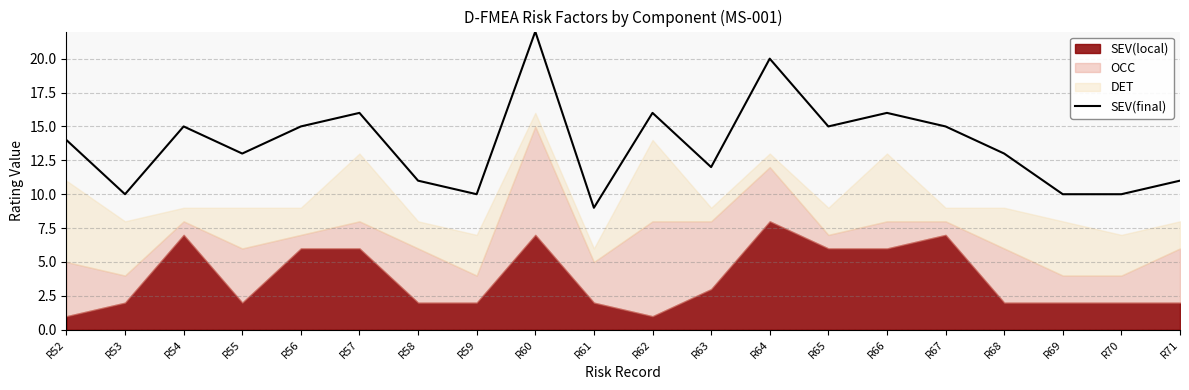

Reading left to right, what are all the values shown in this chart?

14	10	15	13	15	16	11	10	22	9	16	12	20	15	16	15	13	10	10	11